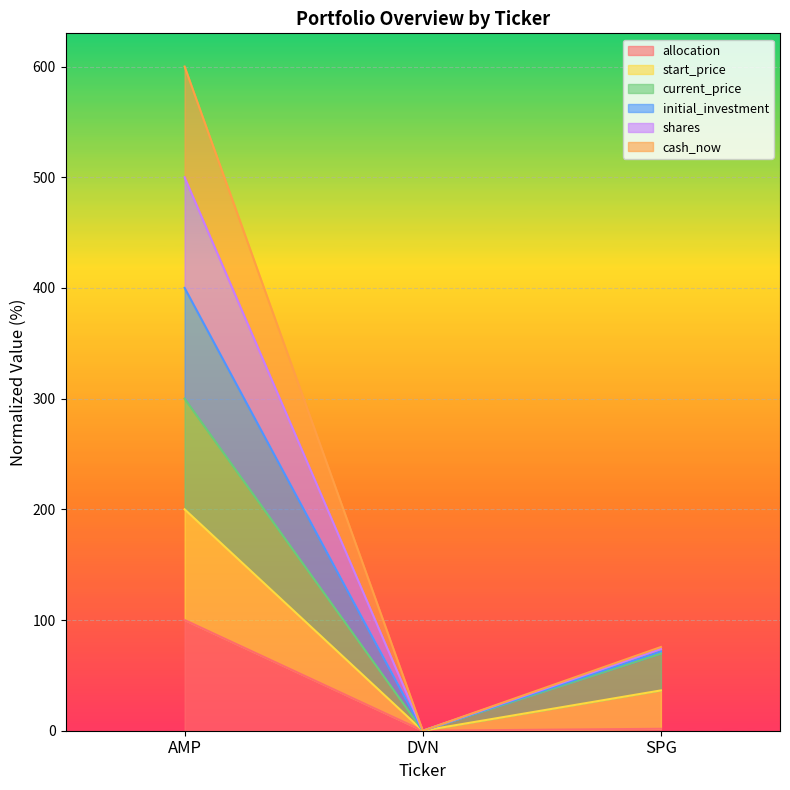

Which series changed the most between AMP and DVN?

initial_investment